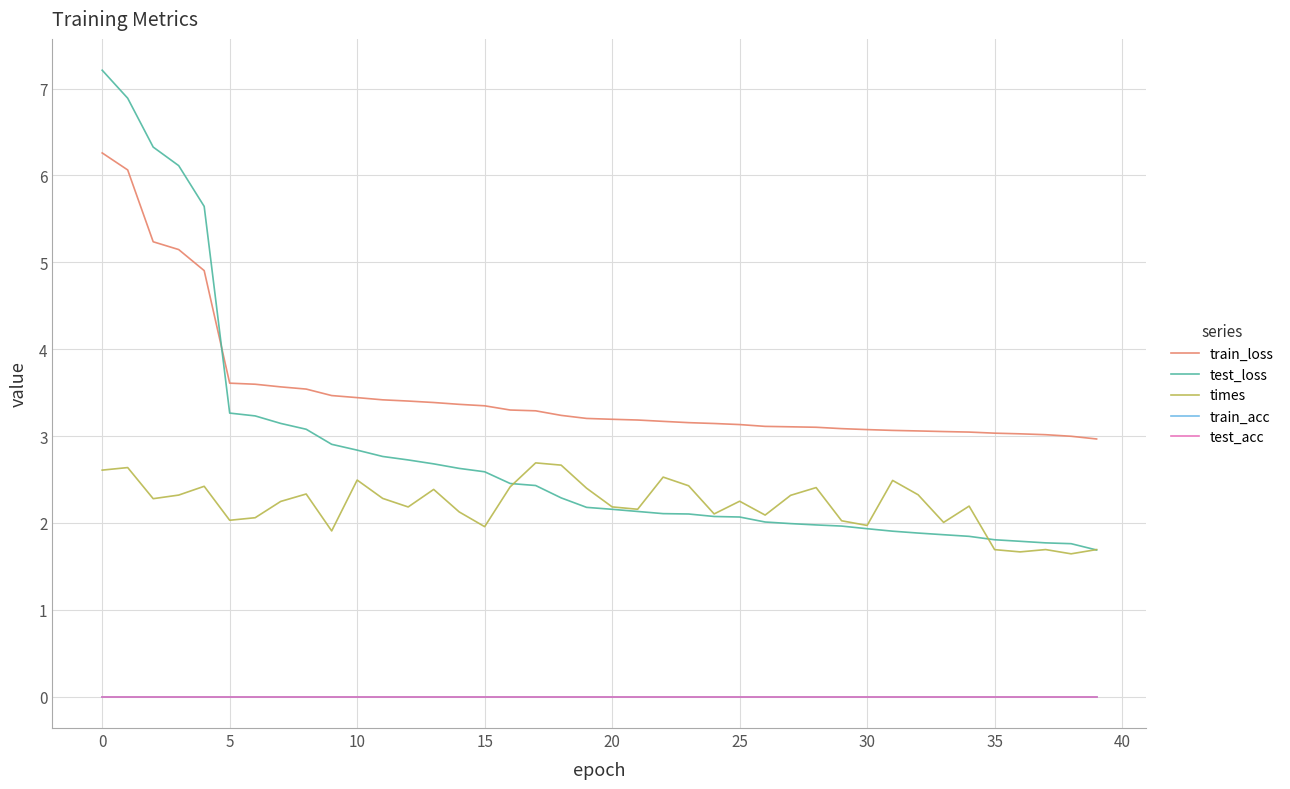

Reading right to left, extract all data points from this chart.

train_loss: 3.0	3.0	3.0	3.0	3.0	3.0	3.1	3.1	3.1	3.1	3.1	3.1	3.1	3.1	3.1	3.1	3.2	3.2	3.2	3.2	3.2	3.2	3.3	3.3	3.3	3.4	3.4	3.4	3.4	3.4	3.5	3.5	3.6	3.6	3.6	4.9	5.1	5.2	6.1	6.3
test_loss: 1.7	1.8	1.8	1.8	1.8	1.8	1.9	1.9	1.9	1.9	2.0	2.0	2.0	2.0	2.1	2.1	2.1	2.1	2.1	2.2	2.2	2.3	2.4	2.5	2.6	2.6	2.7	2.7	2.8	2.8	2.9	3.1	3.1	3.2	3.3	5.6	6.1	6.3	6.9	7.2
times: 1.7	1.6	1.7	1.7	1.7	2.2	2.0	2.3	2.5	2.0	2.0	2.4	2.3	2.1	2.3	2.1	2.4	2.5	2.2	2.2	2.4	2.7	2.7	2.4	2.0	2.1	2.4	2.2	2.3	2.5	1.9	2.3	2.2	2.1	2.0	2.4	2.3	2.3	2.6	2.6
train_acc: 0.0	0.0	0.0	0.0	0.0	0.0	0.0	0.0	0.0	0.0	0.0	0.0	0.0	0.0	0.0	0.0	0.0	0.0	0.0	0.0	0.0	0.0	0.0	0.0	0.0	0.0	0.0	0.0	0.0	0.0	0.0	0.0	0.0	0.0	0.0	0.0	0.0	0.0	0.0	0.0
test_acc: 0.0	0.0	0.0	0.0	0.0	0.0	0.0	0.0	0.0	0.0	0.0	0.0	0.0	0.0	0.0	0.0	0.0	0.0	0.0	0.0	0.0	0.0	0.0	0.0	0.0	0.0	0.0	0.0	0.0	0.0	0.0	0.0	0.0	0.0	0.0	0.0	0.0	0.0	0.0	0.0